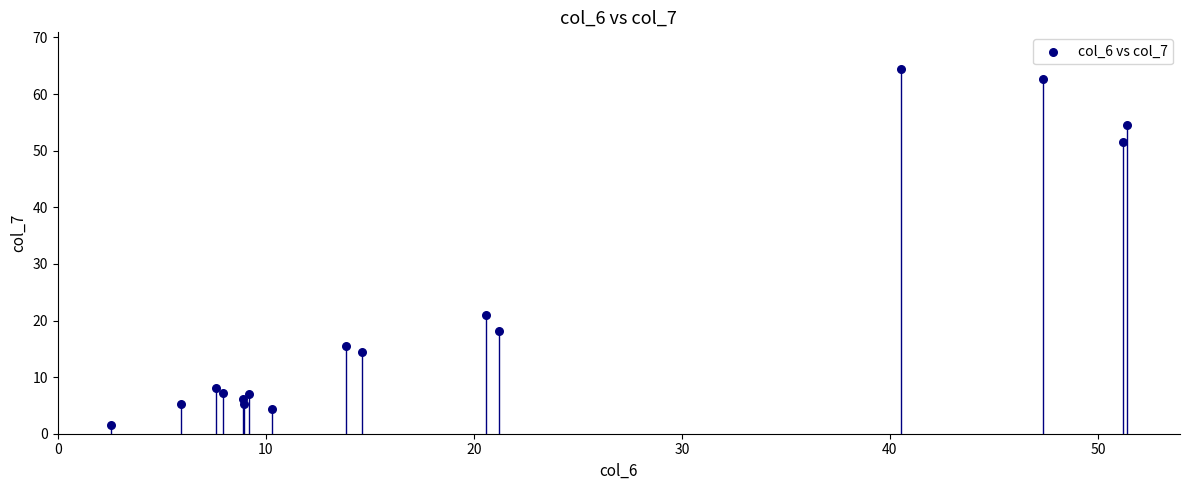

What Y value in the scatter plot is closest to 32?

20.9